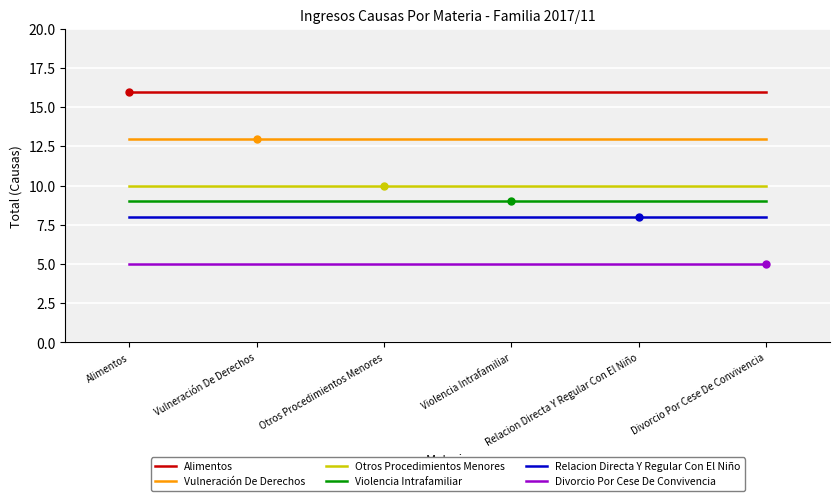

What is the total value across all series at Relacion Directa Y Regular Con El Niño?

61